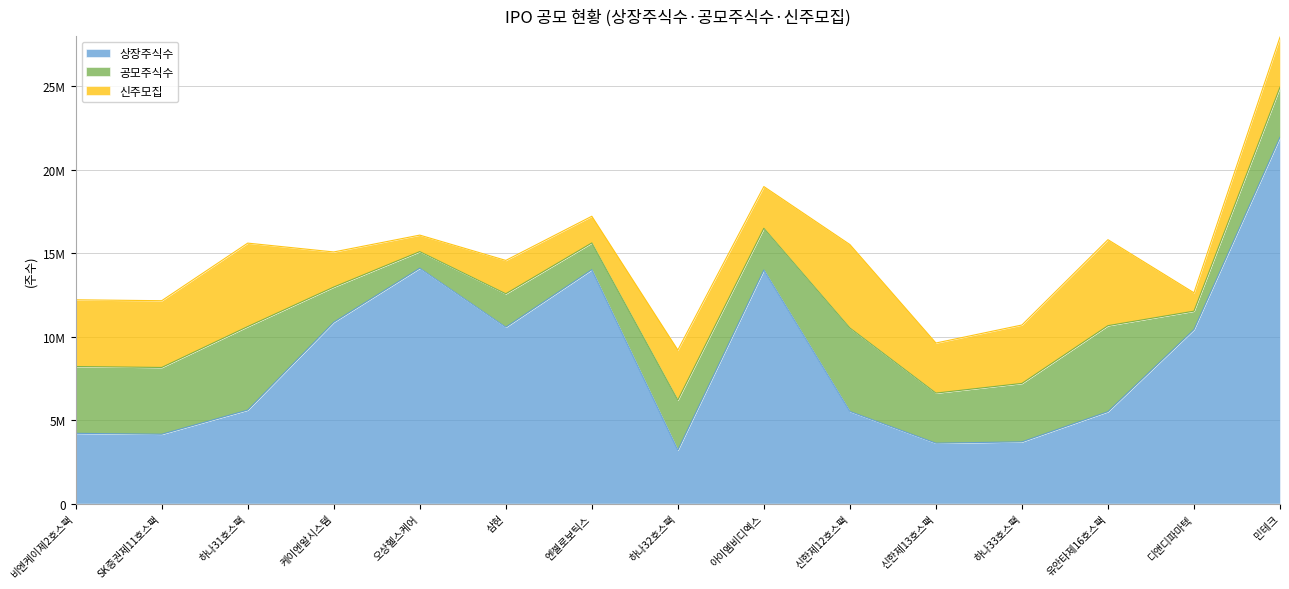

How many interior local valleys does the 공모주식수 series have?

5